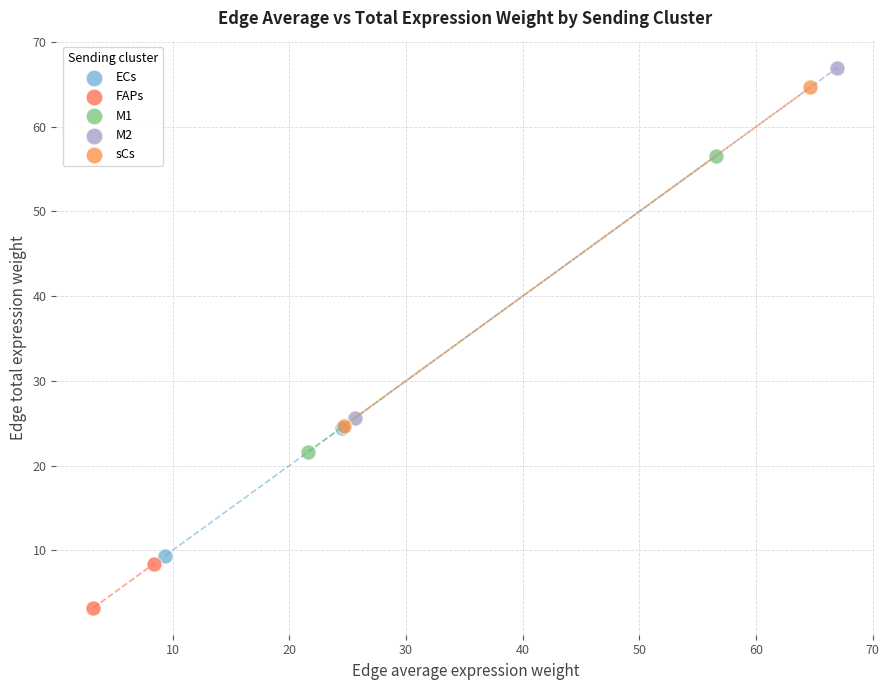

Which series contains the lowest Y value?

FAPs